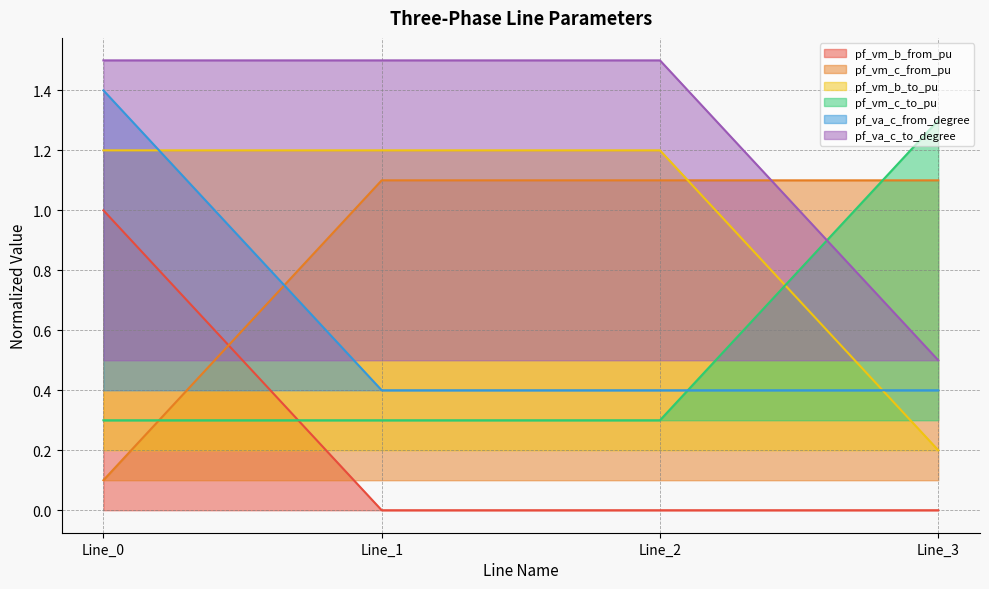

Count the number of data series in this chart.

6